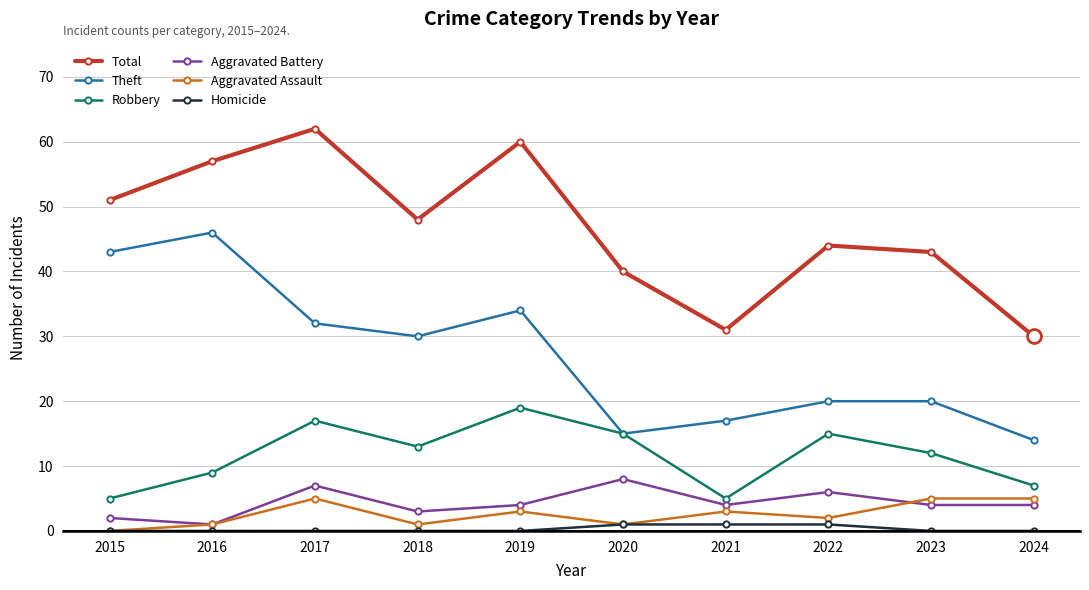

What is the value of the Theft point at the 2nd from the left?

46